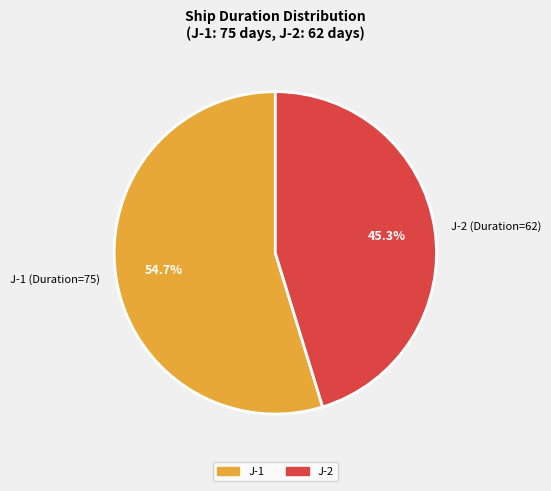

How many slices are in this pie chart?

2